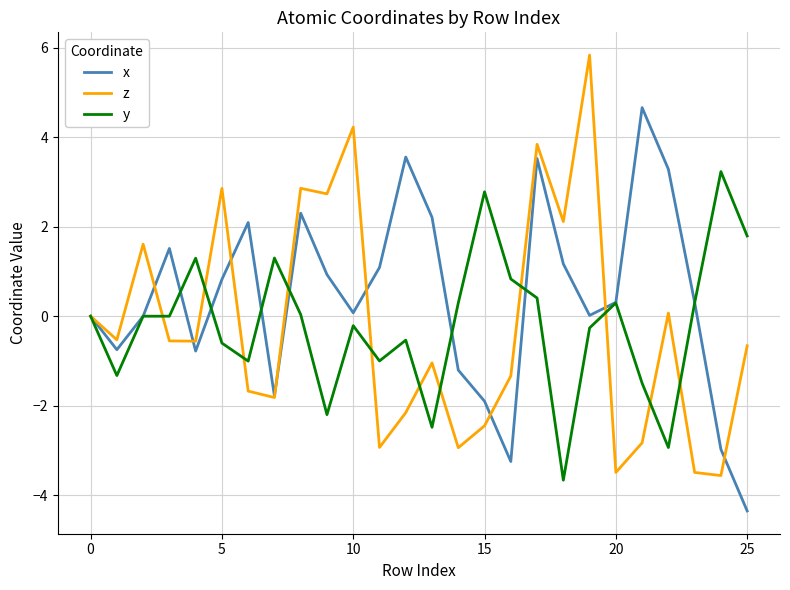

Which series has the widest spread of values?

z